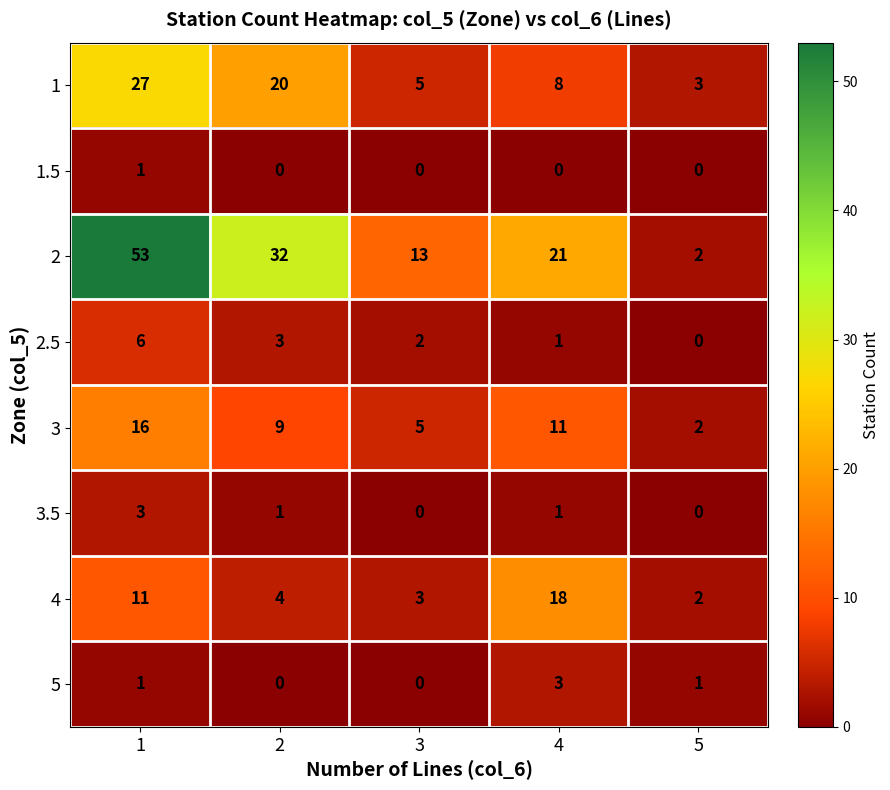

Read the 2 value at 1.

53